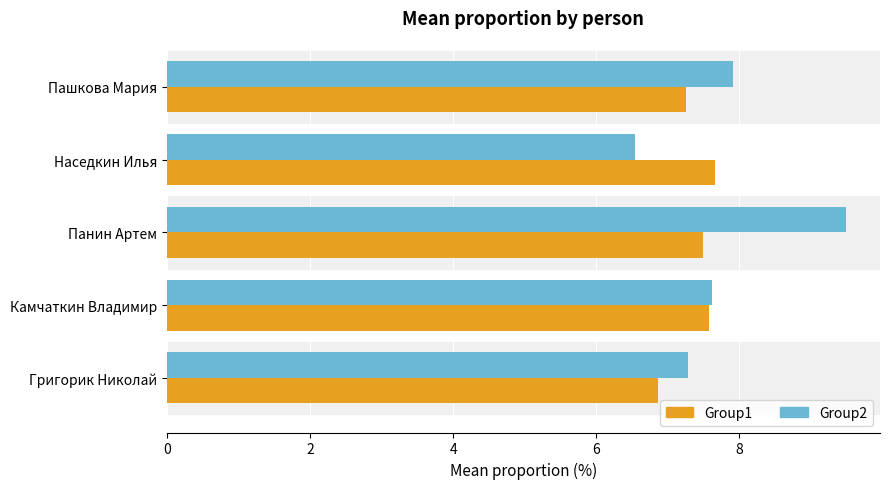

At how many categories does at least one series exceed 7?

5